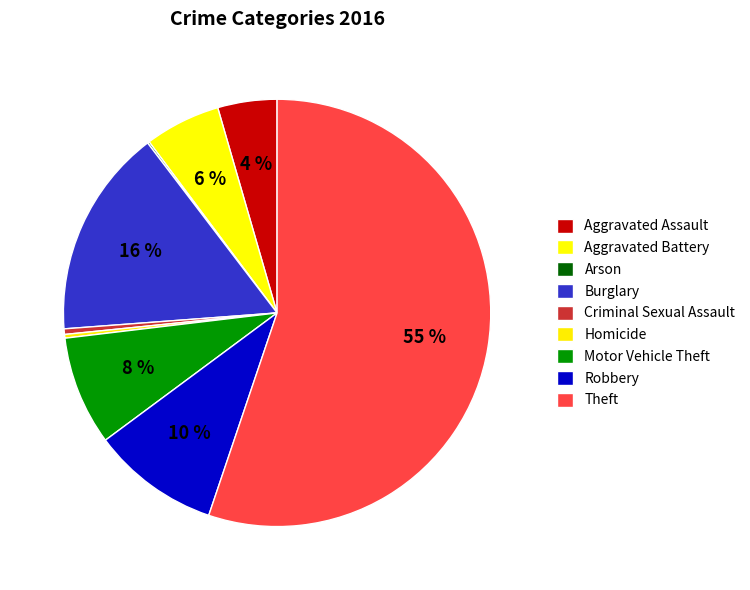

To the nearest percent, what is the difference between the Aggravated Assault and Arson slice percentages?

4%